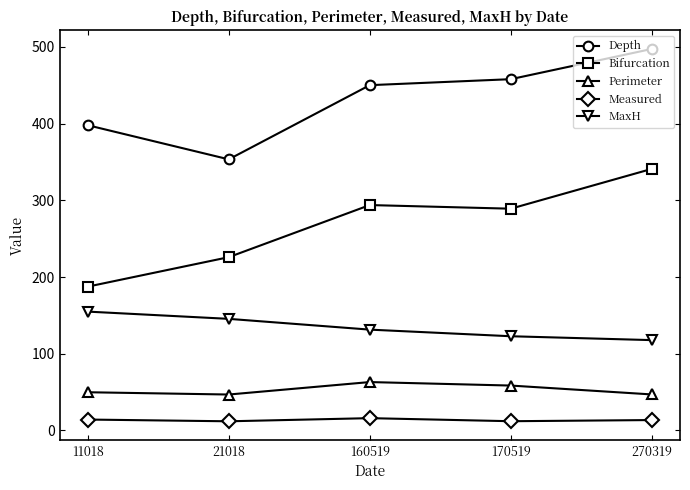

What is the value of the Bifurcation point at the 2nd from the left?

225.9